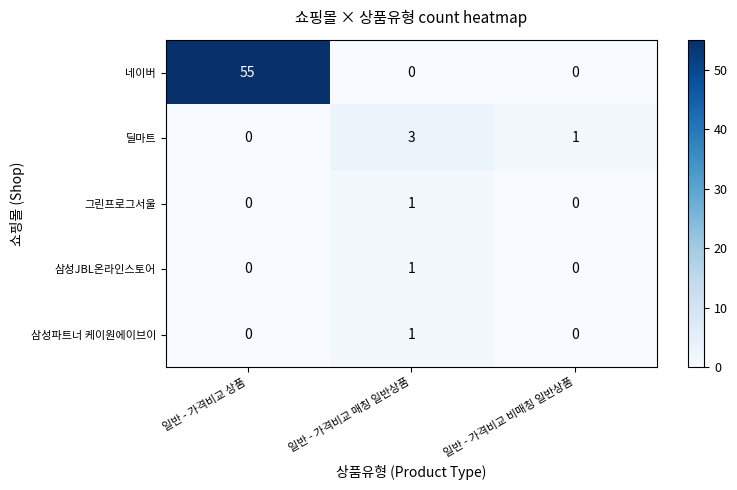

Is it true that 그린프로그서울 equals 0 at 일반 - 가격비교 상품?

True